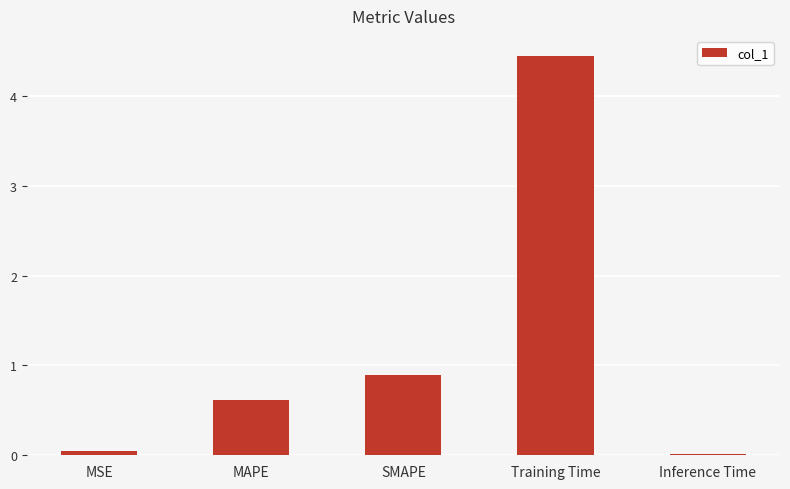

Which category has the highest value across all series?

Training Time